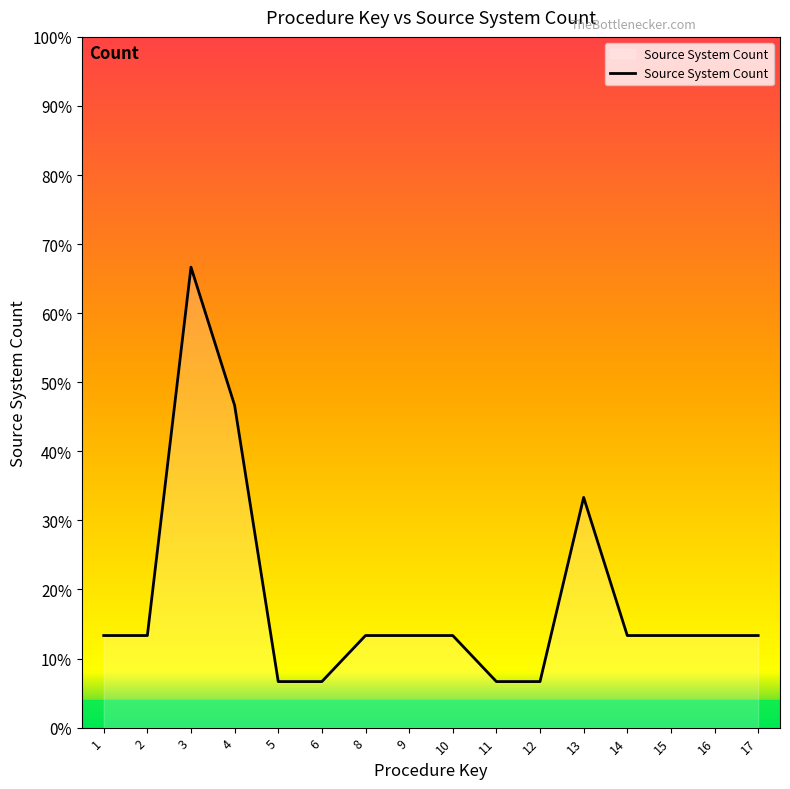

List the labels in order of value, largest first.

3, 4, 13, 1, 2, 8, 9, 10, 14, 15, 16, 17, 5, 6, 11, 12